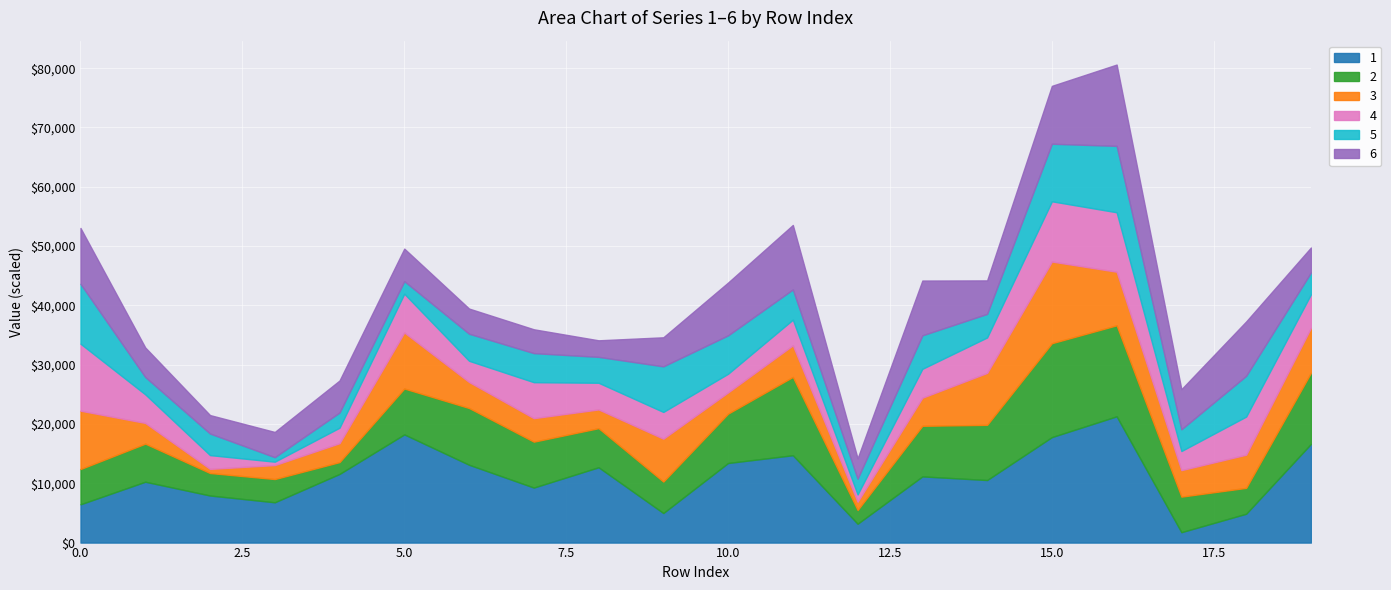

What are all the series names shown in the legend?

1, 2, 3, 4, 5, 6